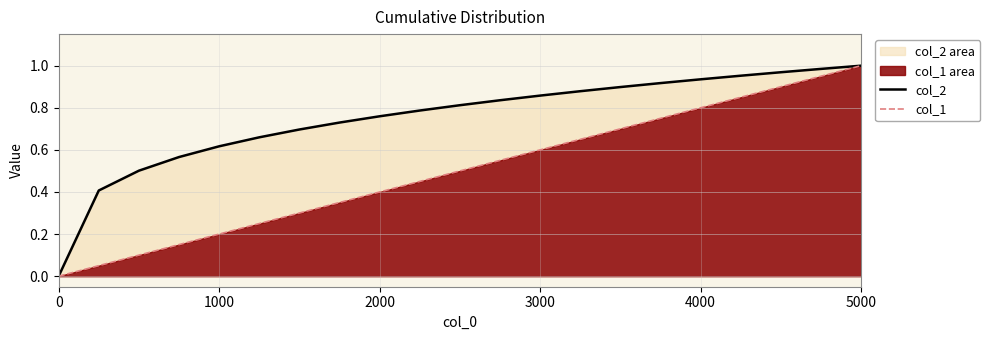

What is the value of the col_1 point at the 9th from the left?

0.4